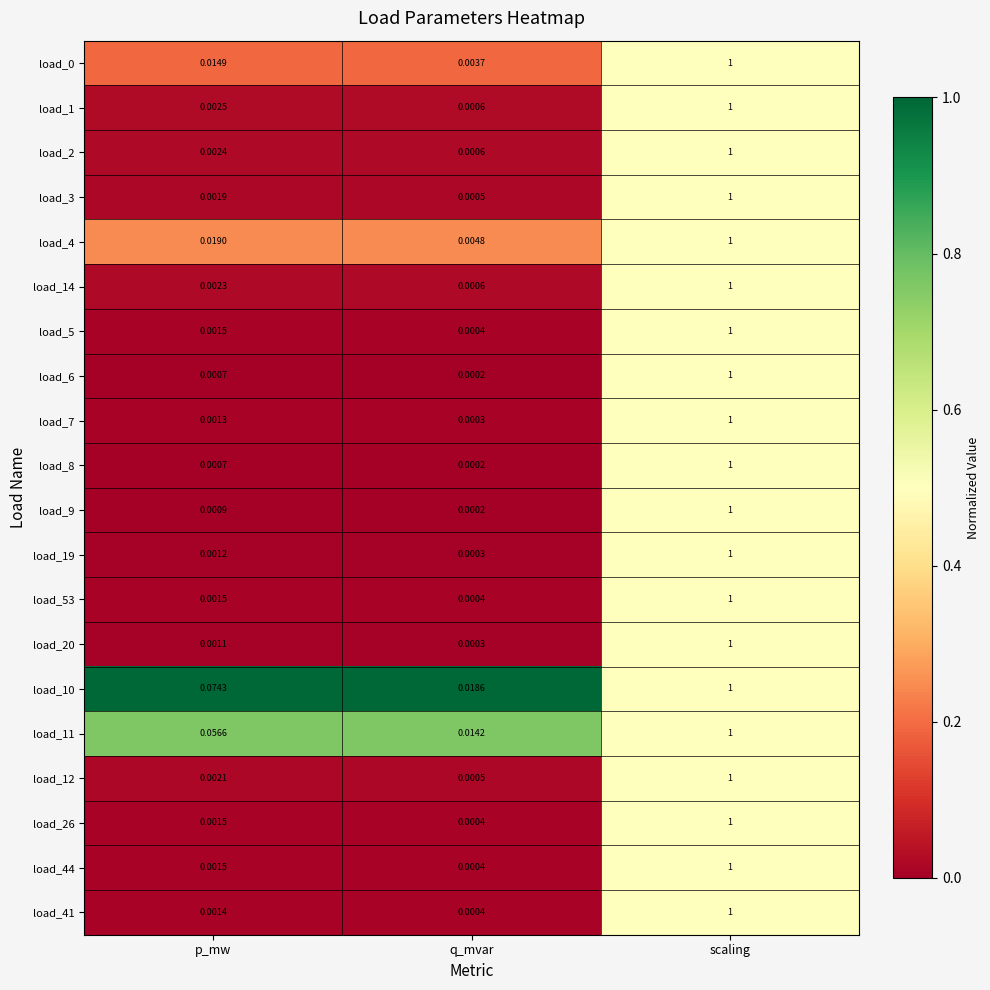

Rank the categories by load_53 value from lowest to highest.

q_mvar, p_mw, scaling